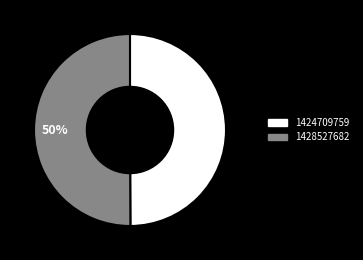

Is it true that 1424709759 is 50% of the pie?

True